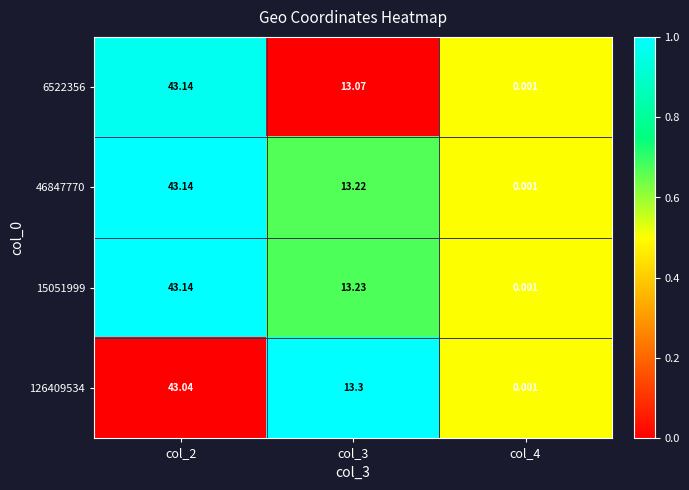

What is the total value across all series at col_3?

52.8